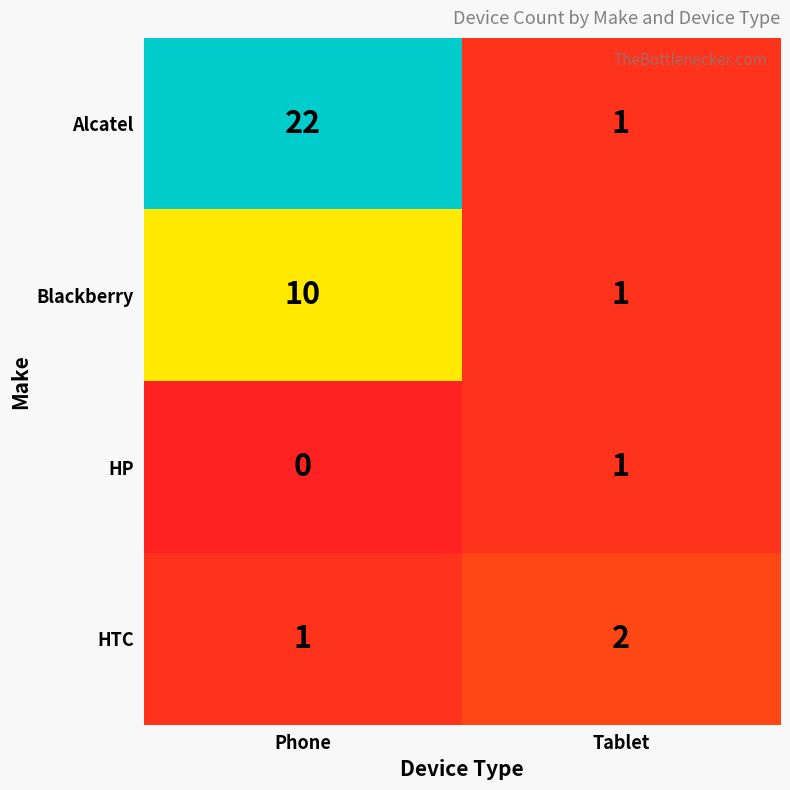

How many series are shown in this chart?

4